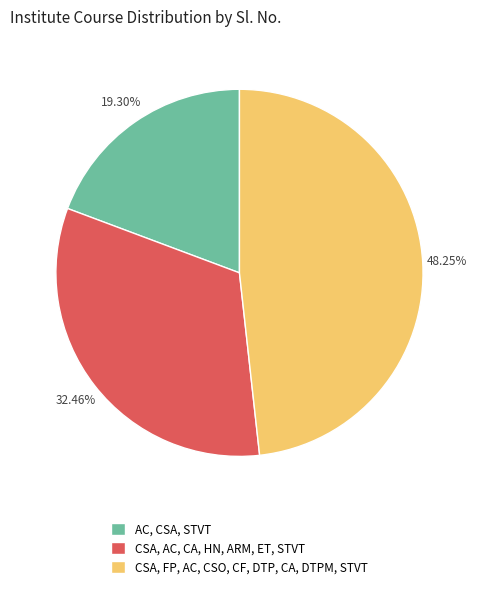

To the nearest percent, what is the difference between the largest and smallest slice percentages?

29%